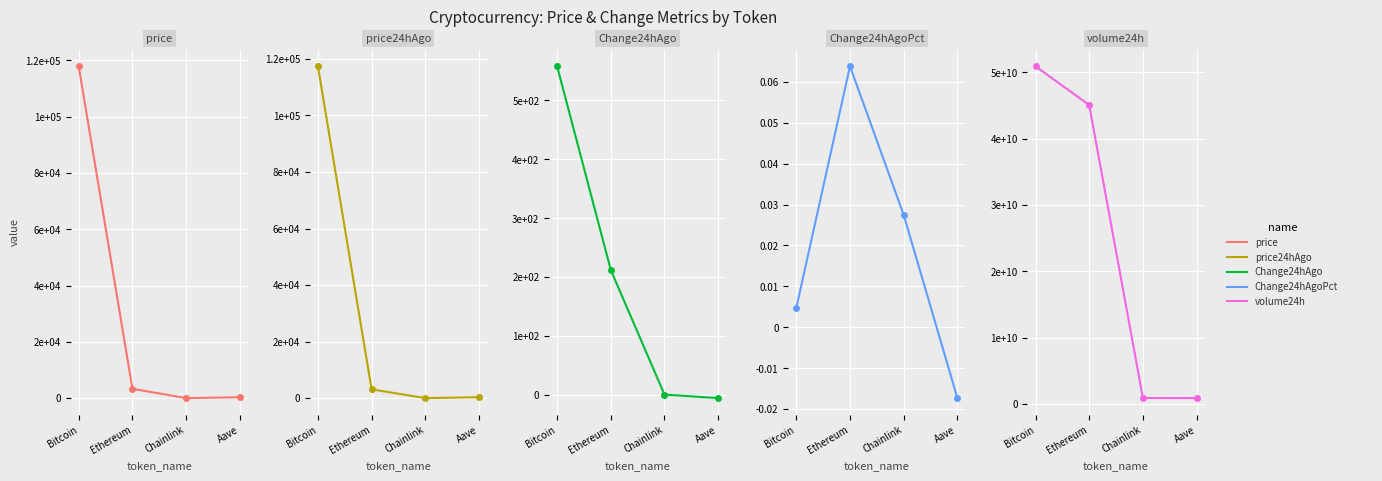

Does the chart display data point markers on the line(s)?

Yes